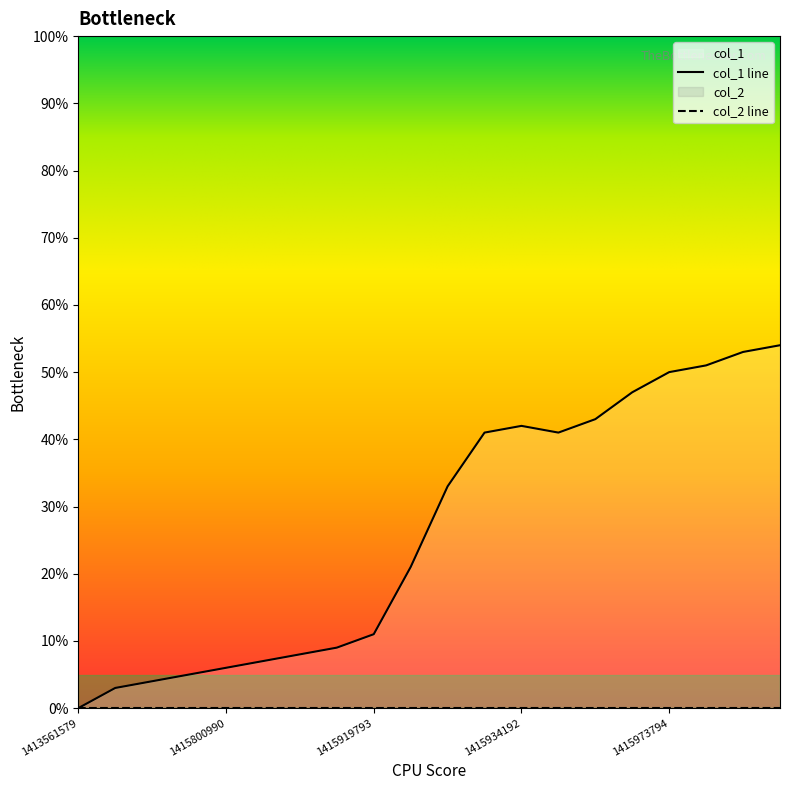

At which label is the value closest to 27?

1415923393